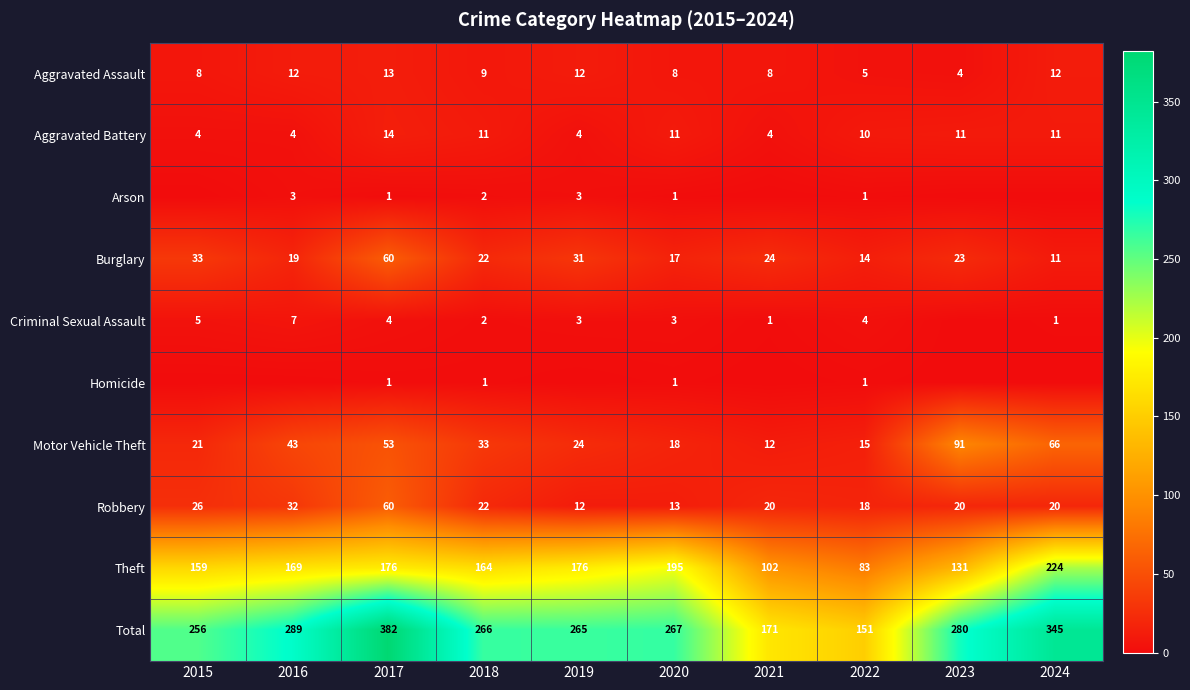

Is it true that Total equals 267 at 2020?

True